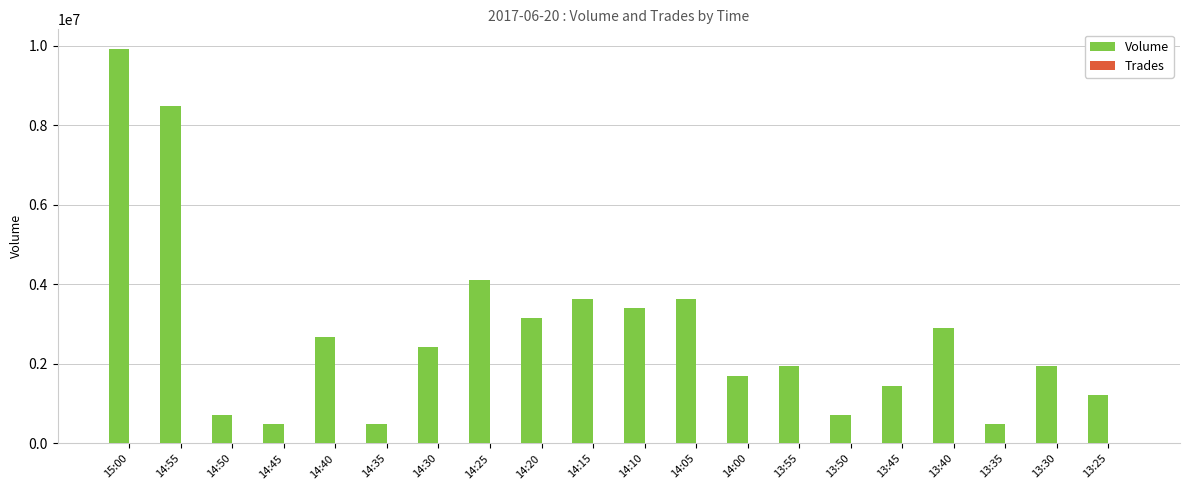

Where is Volume nearest to the value 5199100?

14:25